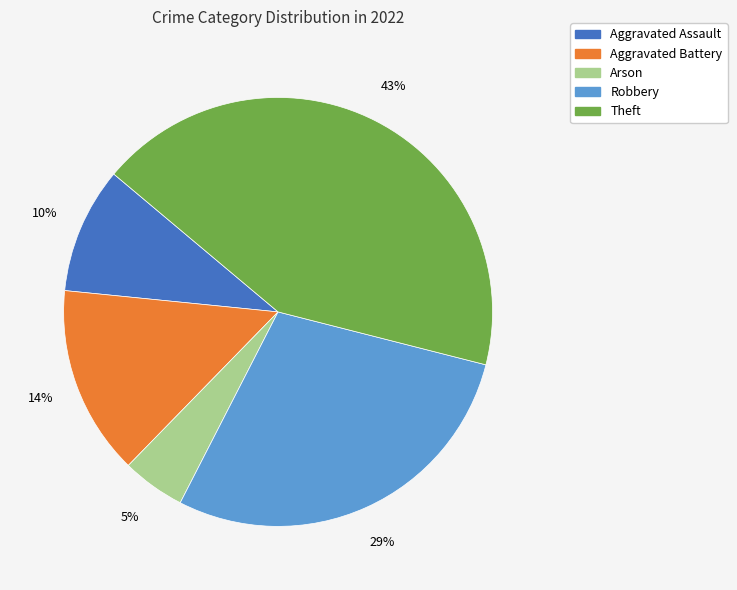

Is there a majority slice in this chart?

No